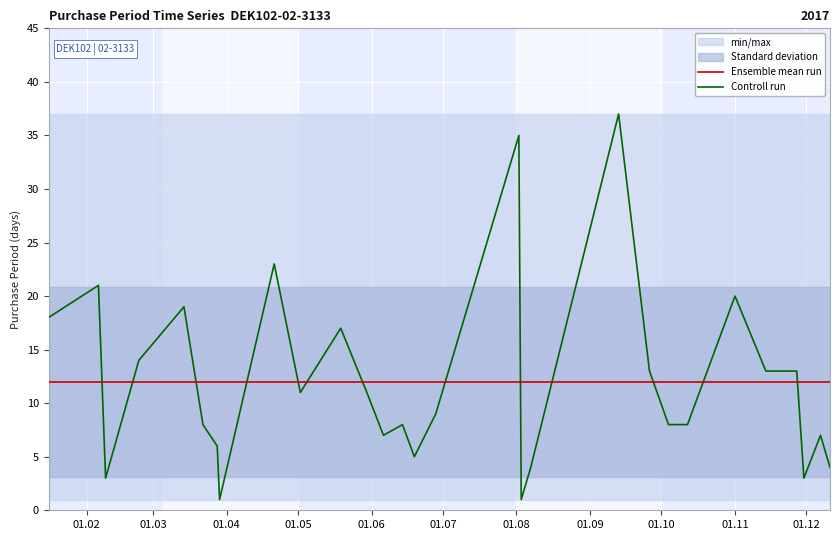

How many times do Controll run and Ensemble mean run cross each other?

13